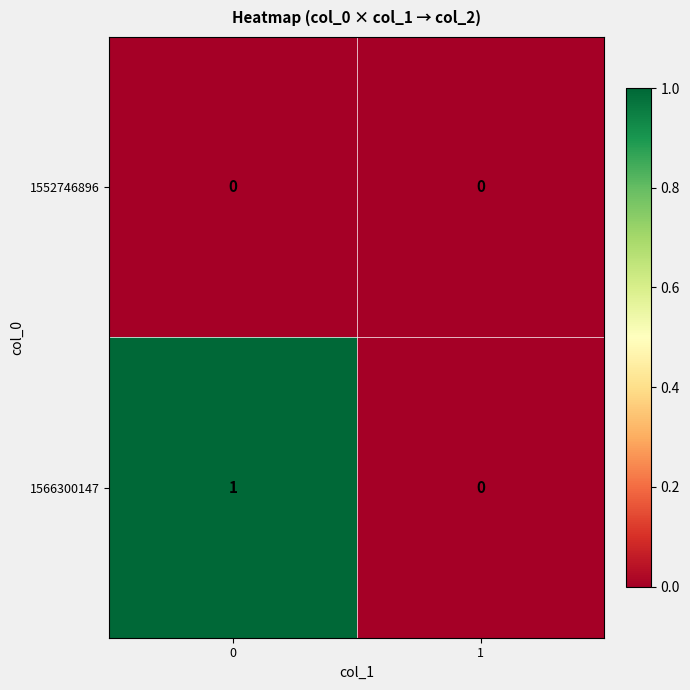

List the series in order of their peak value, highest first.

1566300147, 1552746896